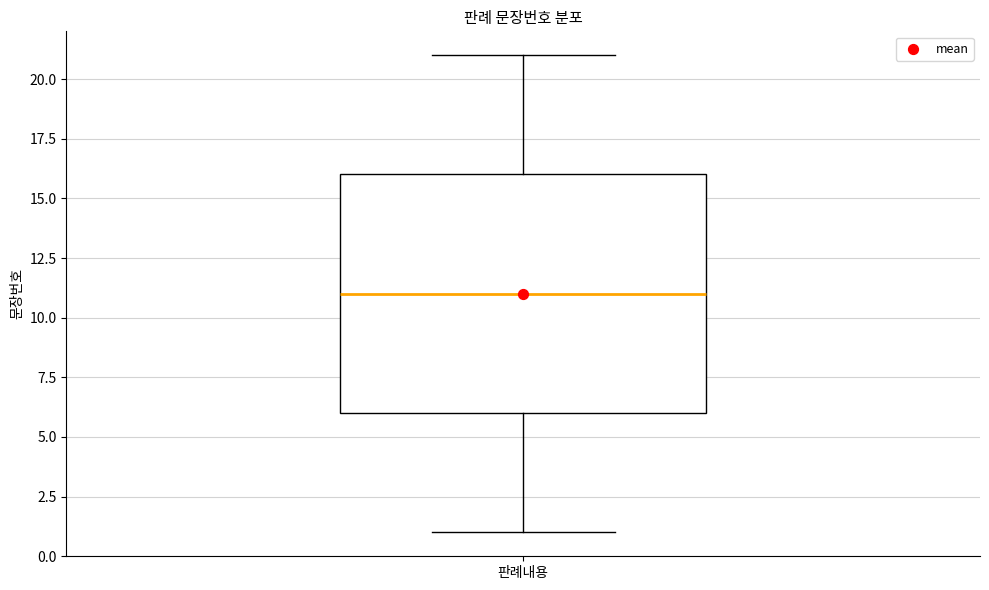

Transcribe this box plot: give where the median line is, the range the box spans, and where the two whiskers end, as read against the y-axis. The values are not printed on the chart, so give them approximately, as read against the axis.

median 11, box 6 to 16, whiskers 1 to 21